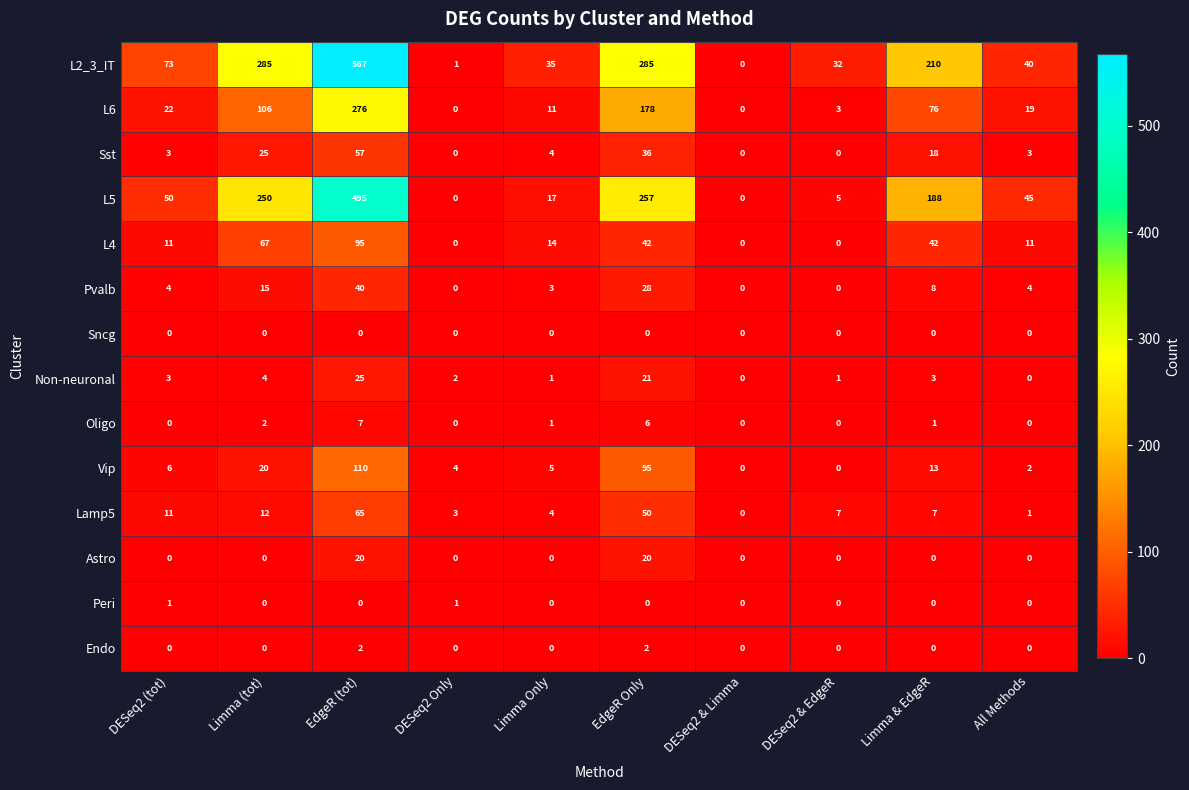

List the series in order of their peak value, lowest first.

Sncg, Peri, Endo, Oligo, Astro, Non-neuronal, Pvalb, Sst, Lamp5, L4, Vip, L6, L5, L2_3_IT